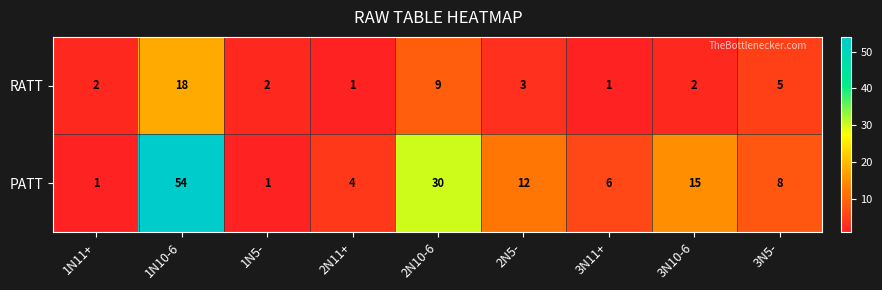

Which category has the highest value in the RATT series?

1N10-6